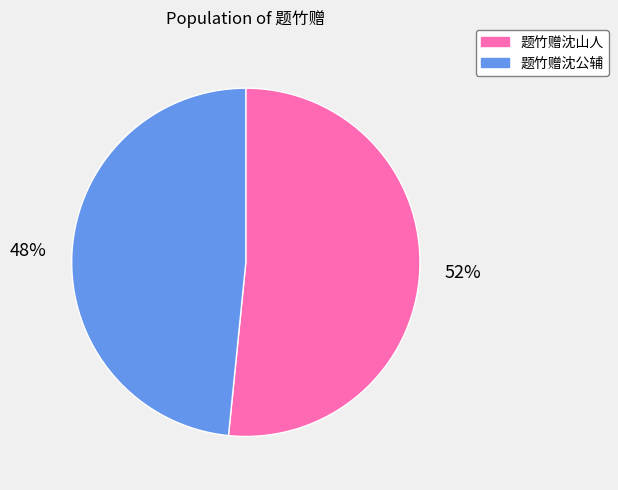

Do 题竹赠沈公辅 and 题竹赠沈山人 together represent more than half of the pie?

Yes